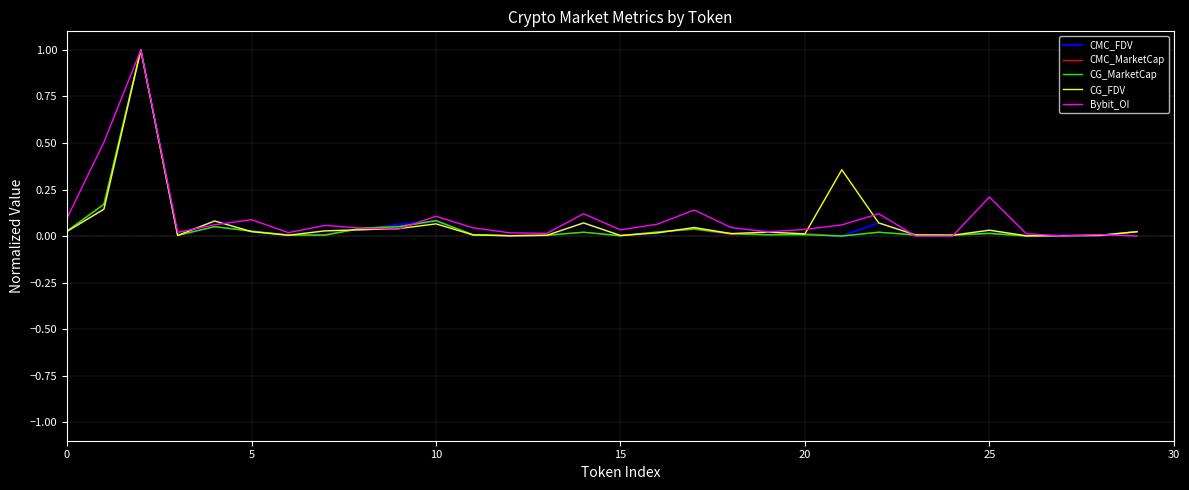

What is the maximum value for CG_FDV?

1.0